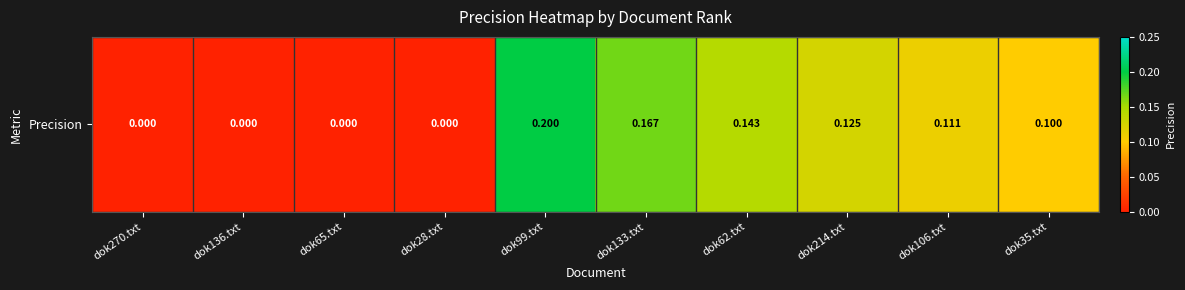

Where is the data nearest to the value 0?

dok270.txt